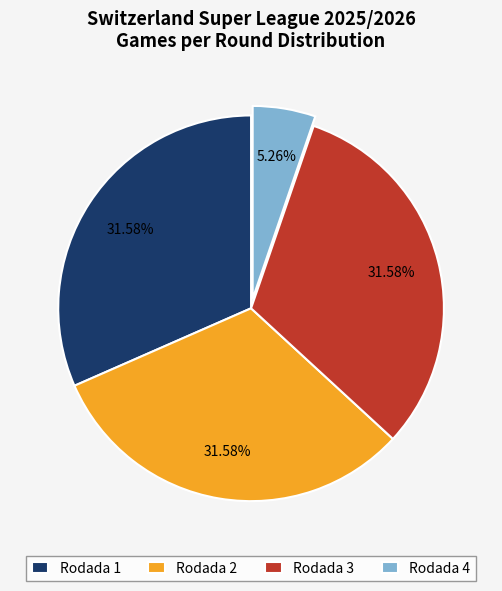

Between Rodada 2 and Rodada 4, which is larger?

Rodada 2